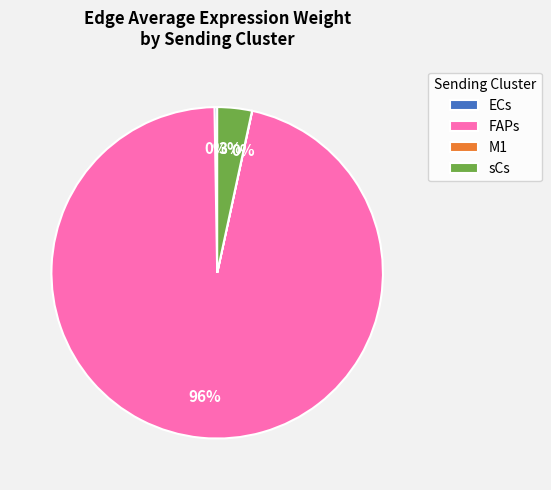

Which slice is the largest?

FAPs